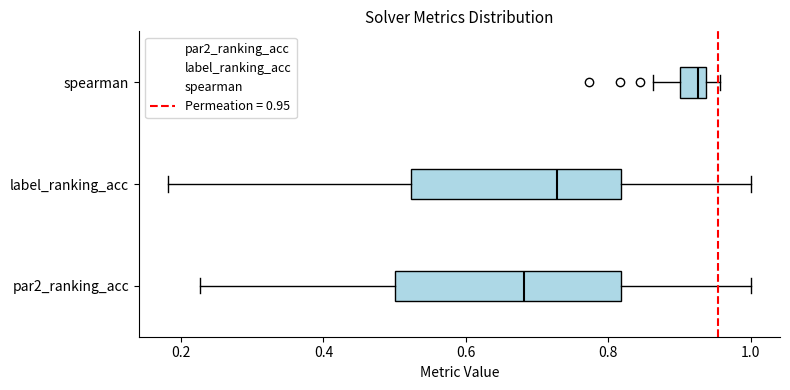

Where is the left edge of the box for par2_ranking_acc on the x-axis? The values are not printed on the chart, so give them approximately, as read against the axis.

0.50